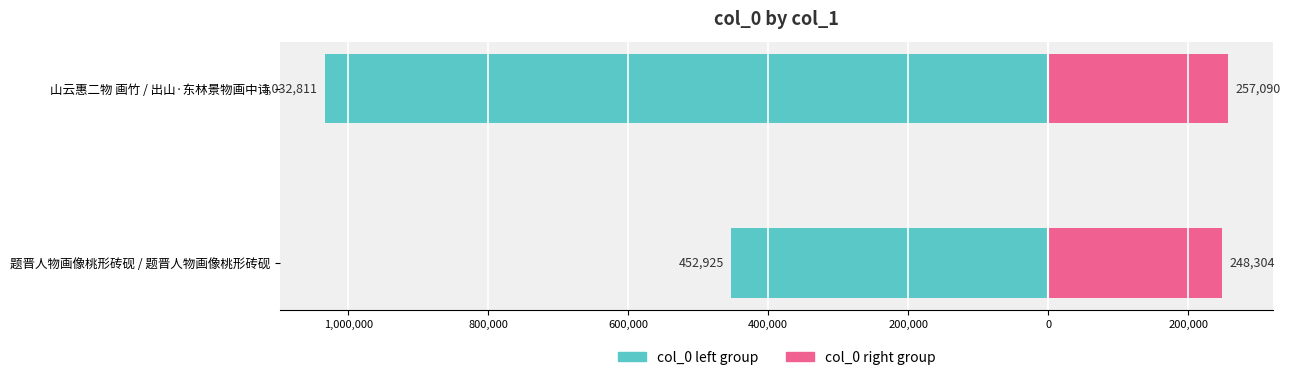

Reading left to right, list all the values displayed in this chart.

col_0 (left): -452925	-1032811
col_0 (right): 248304	257090